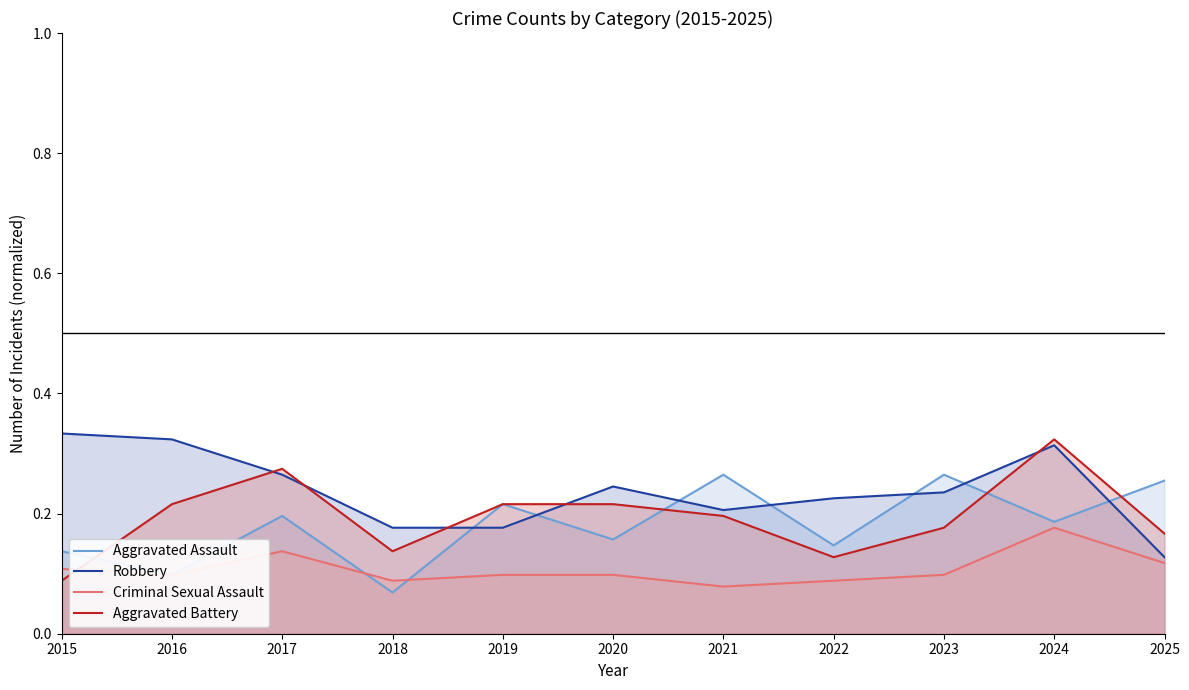

At which category does Robbery reach its first local peak?

2020